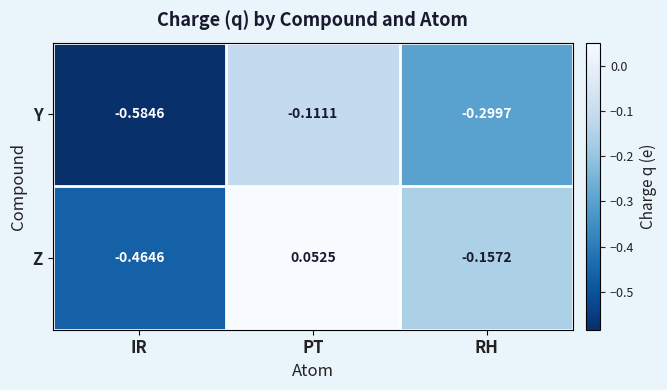

Which label corresponds to the smallest value in the chart?

IR